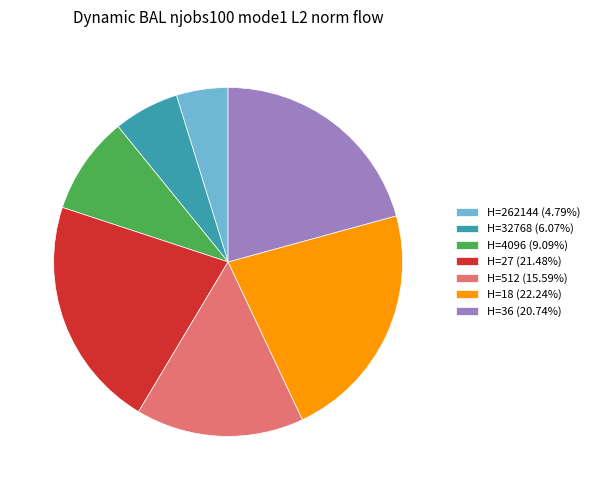

Approximately how many times larger is the value at H=36 (20.74%) compared to H=512 (15.59%)?

1.3